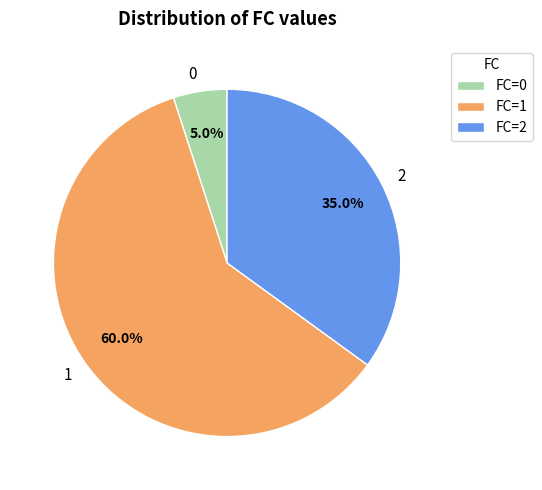

Does FC=1 represent more than half of the total?

Yes